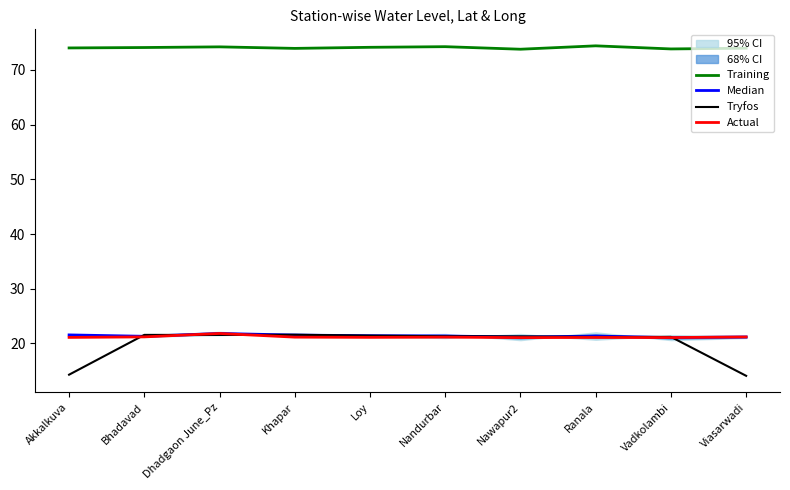

What is the greatest value displayed?

74.4